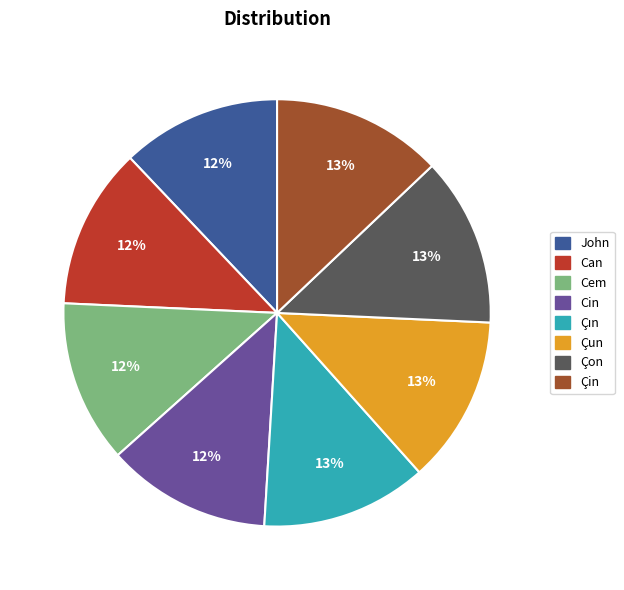

What is the ratio of the value at Cin to the value at Cem?

1.0